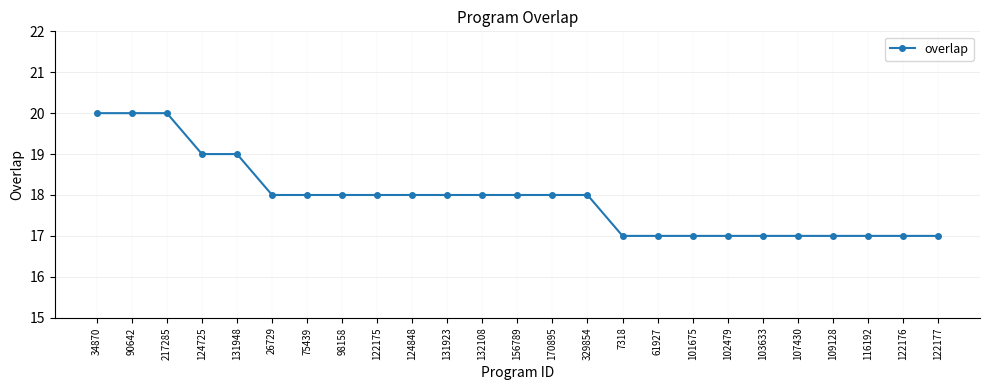

What is the change in value from 34870 to 116192?

-3